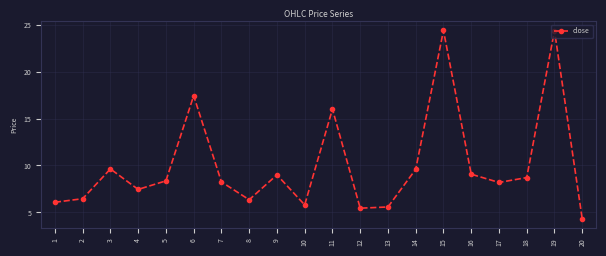

True or false: the data shows 8.4 at 5.

True